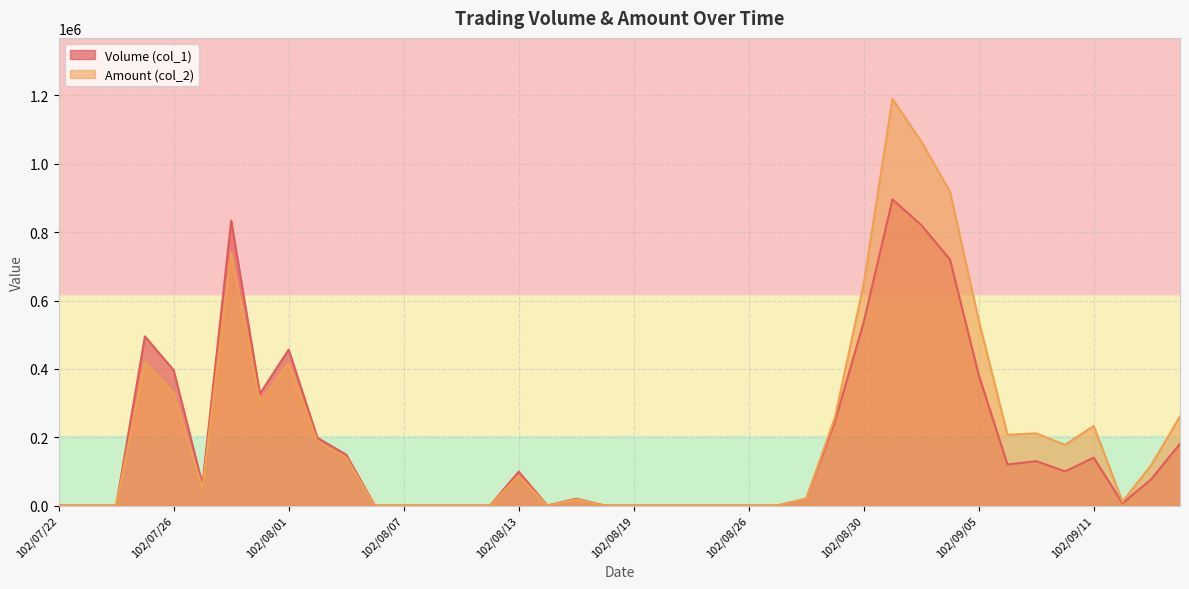

Is it true that Volume (col_1) equals 282470 at 102/08/07?

False